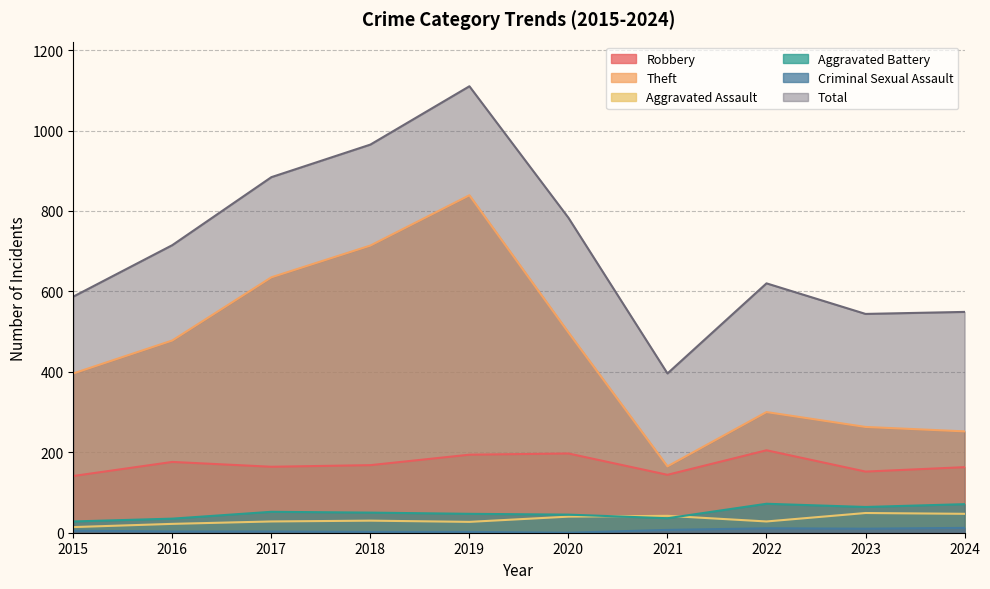

List the series in order of their peak value, lowest first.

Criminal Sexual Assault, Aggravated Assault, Aggravated Battery, Robbery, Theft, Total